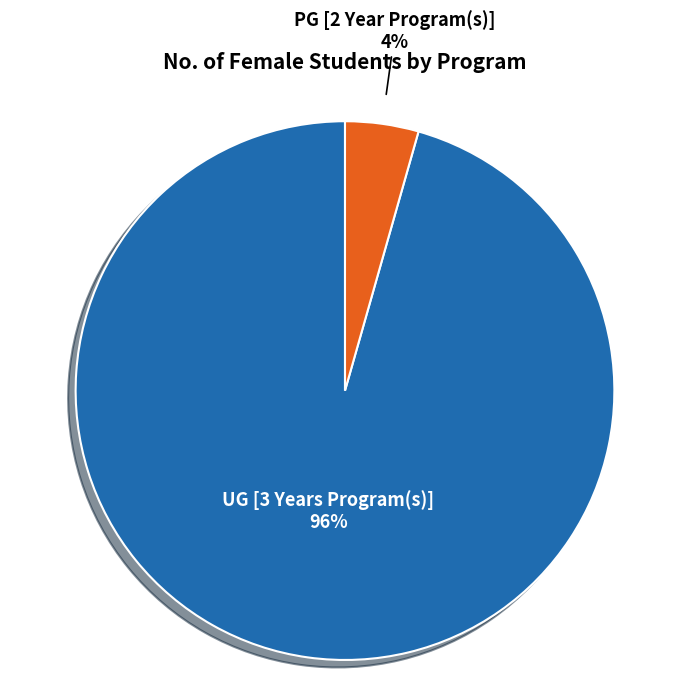

Is there any slice that represents more than half of the pie?

Yes